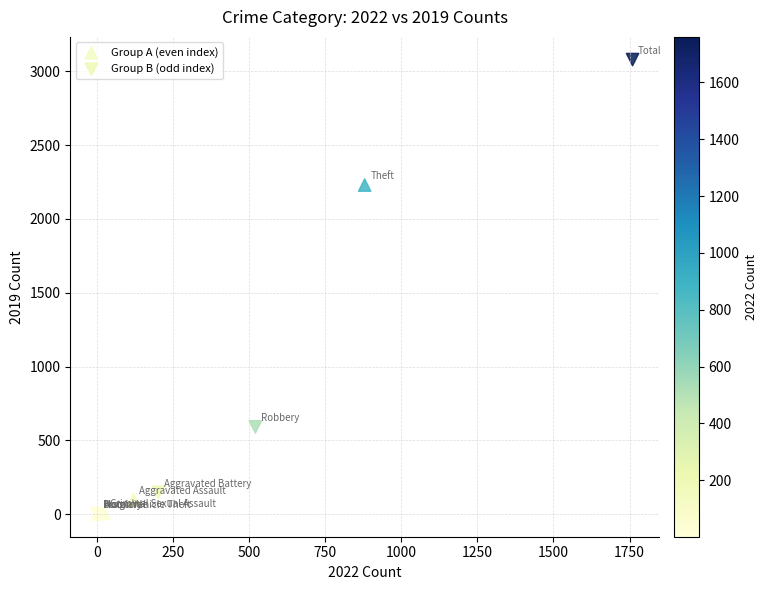

Which series reaches the maximum Y coordinate?

Group B (odd index)